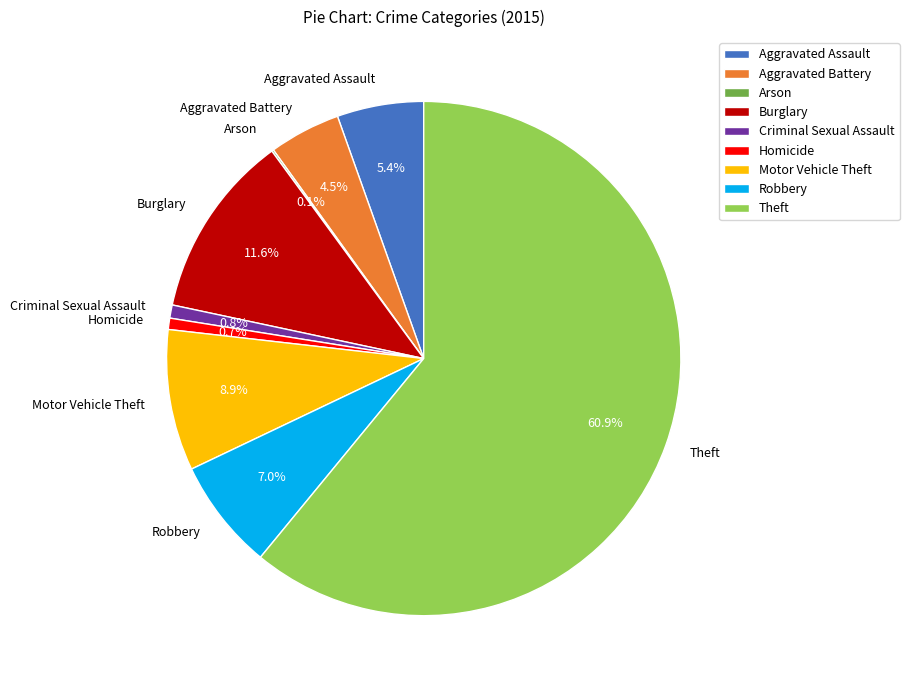

True or false: Aggravated Assault accounts for 5% of the total.

True